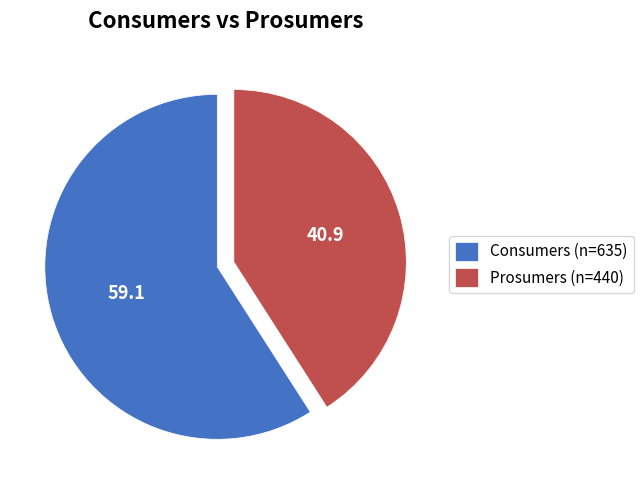

What is the ratio of the value at Consumers to the value at Prosumers?

1.4